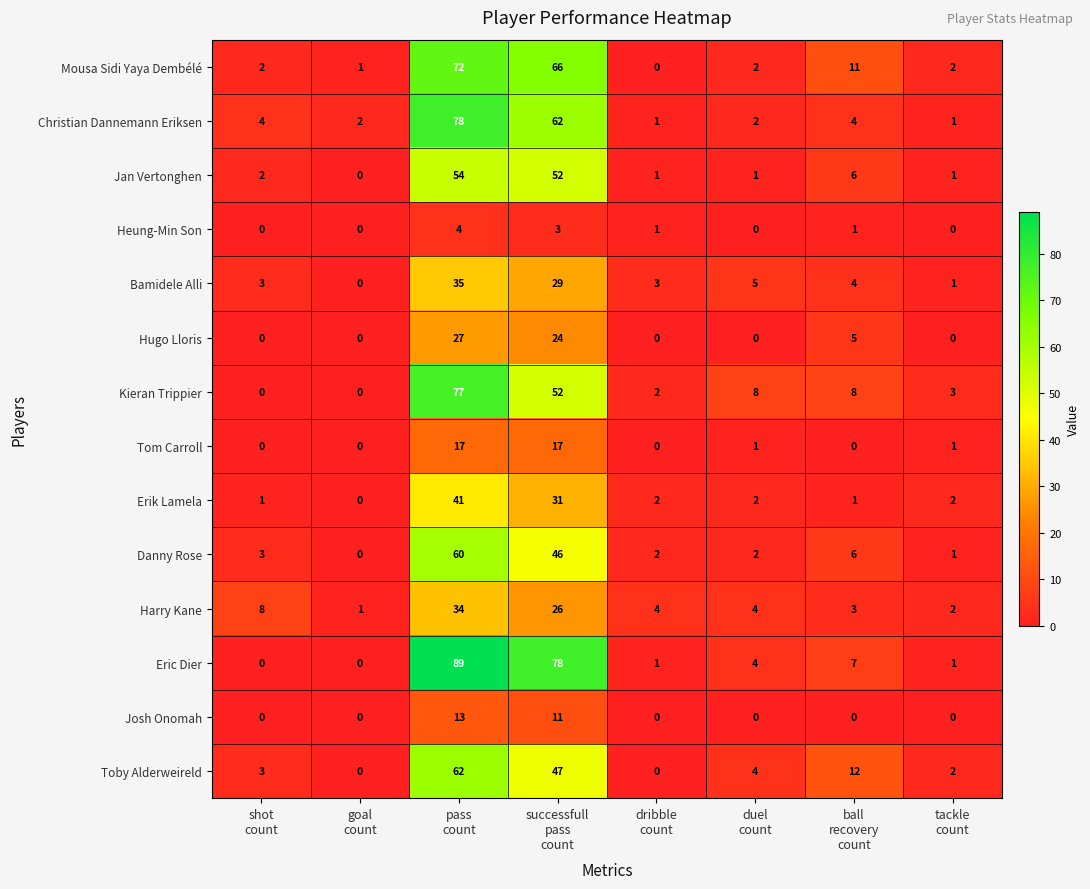

What is the greatest value displayed?

89